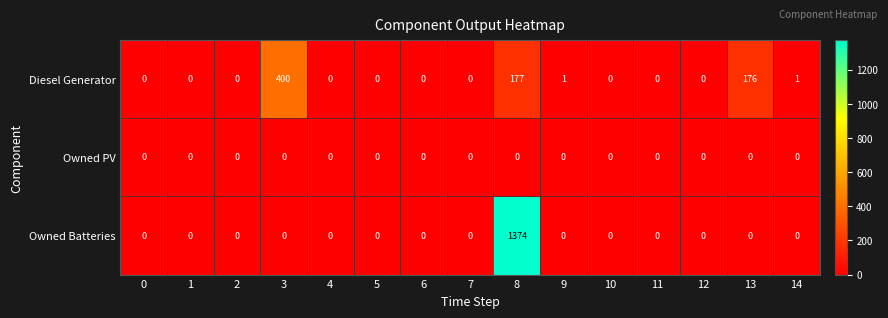

Which series has the largest total across all categories?

Owned Batteries